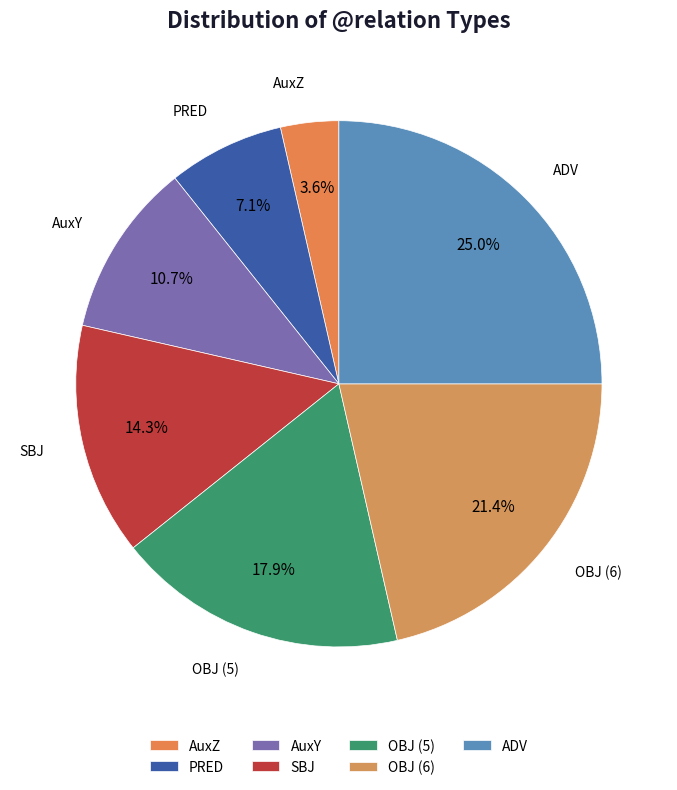

Is AuxZ the majority of the pie?

No